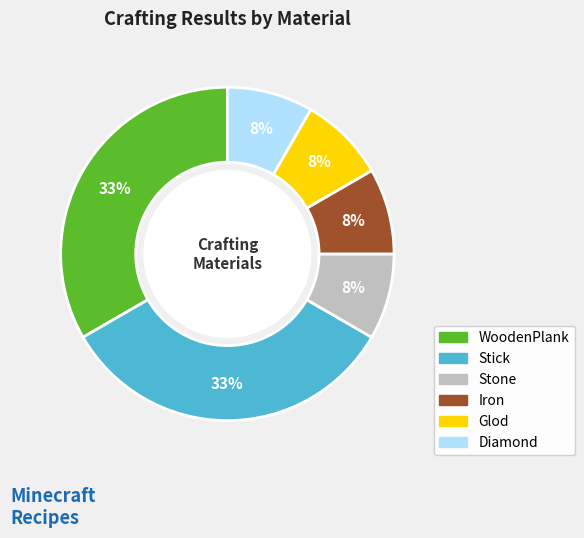

Approximately how many times larger is the value at Diamond compared to Iron?

1.0